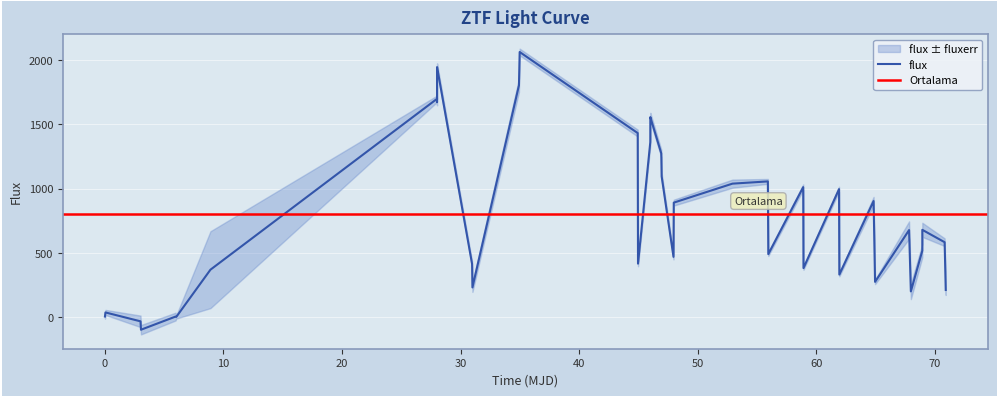

How many values are above zero?

38